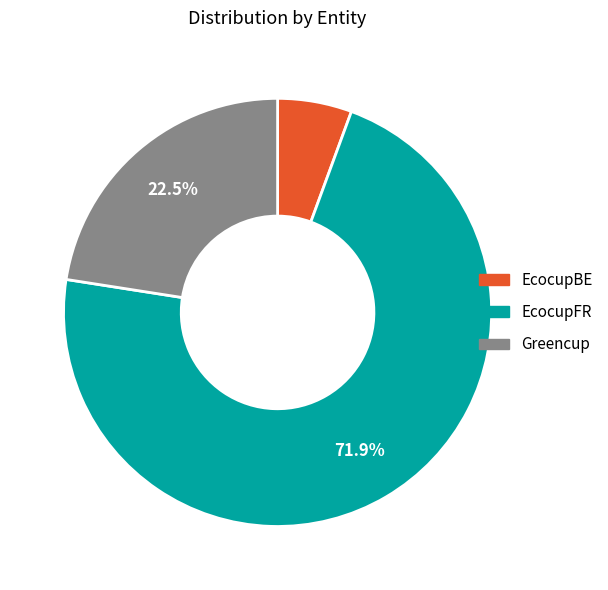

Which slice is the largest?

EcocupFR